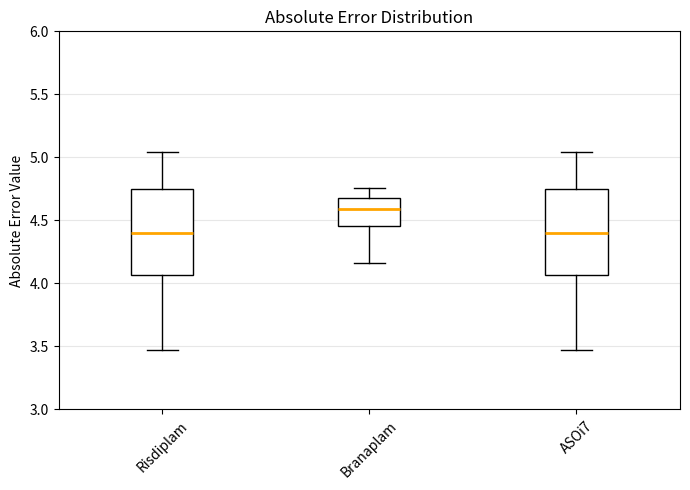

Reading left to right, read every box against the y-axis: the position of its median line, the range the box covers, and the ends of its whiskers. The values are not printed on the chart, so give them approximately, as read against the axis.

Risdiplam: median 4.40, box 4.05 to 4.75, whiskers 3.45 to 5.05
Branaplam: median 4.60, box 4.45 to 4.70, whiskers 4.15 to 4.75
ASOi7: median 4.40, box 4.05 to 4.75, whiskers 3.45 to 5.05